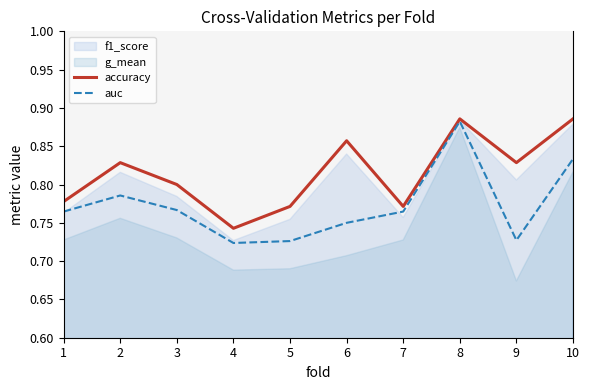

Count the number of categories in the chart.

10